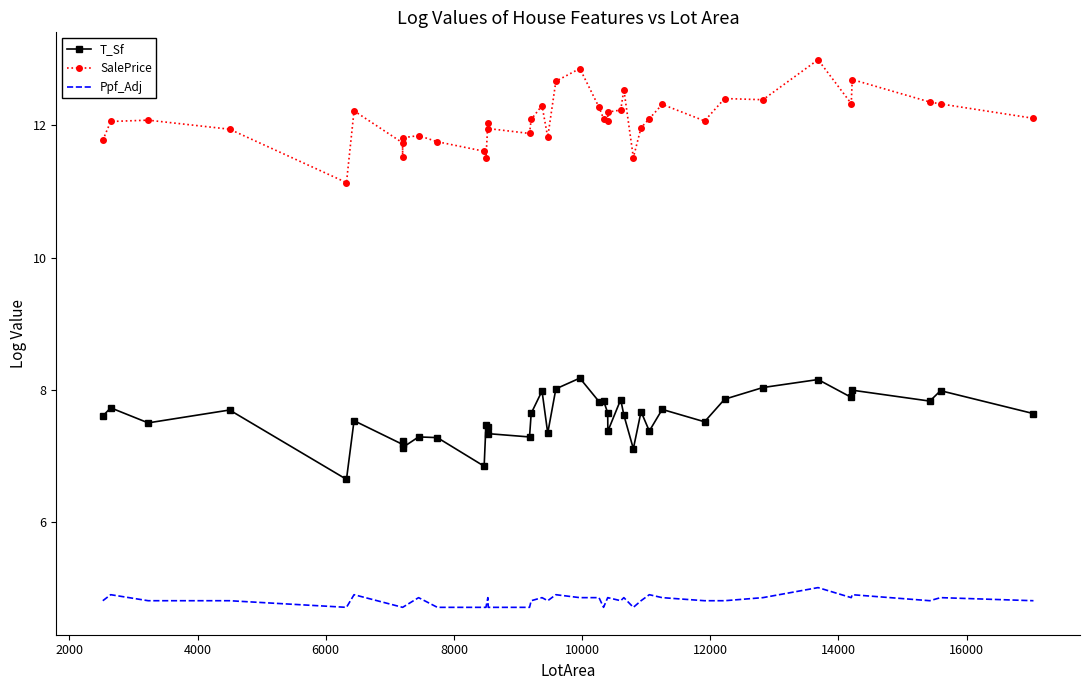

Which series has the largest range (max minus min)?

SalePrice